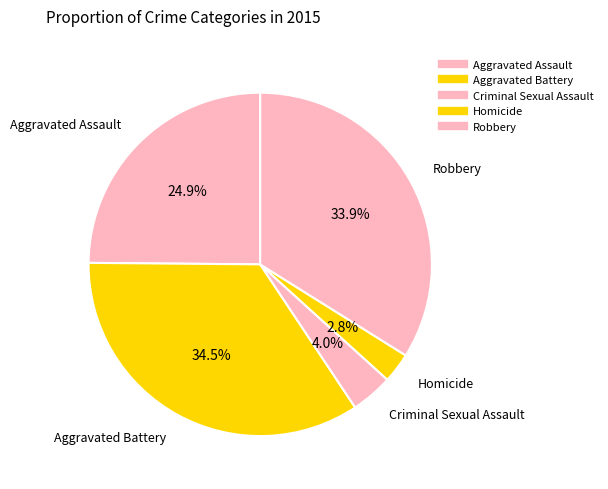

How much of the chart is everything except Aggravated Assault?

75.1%